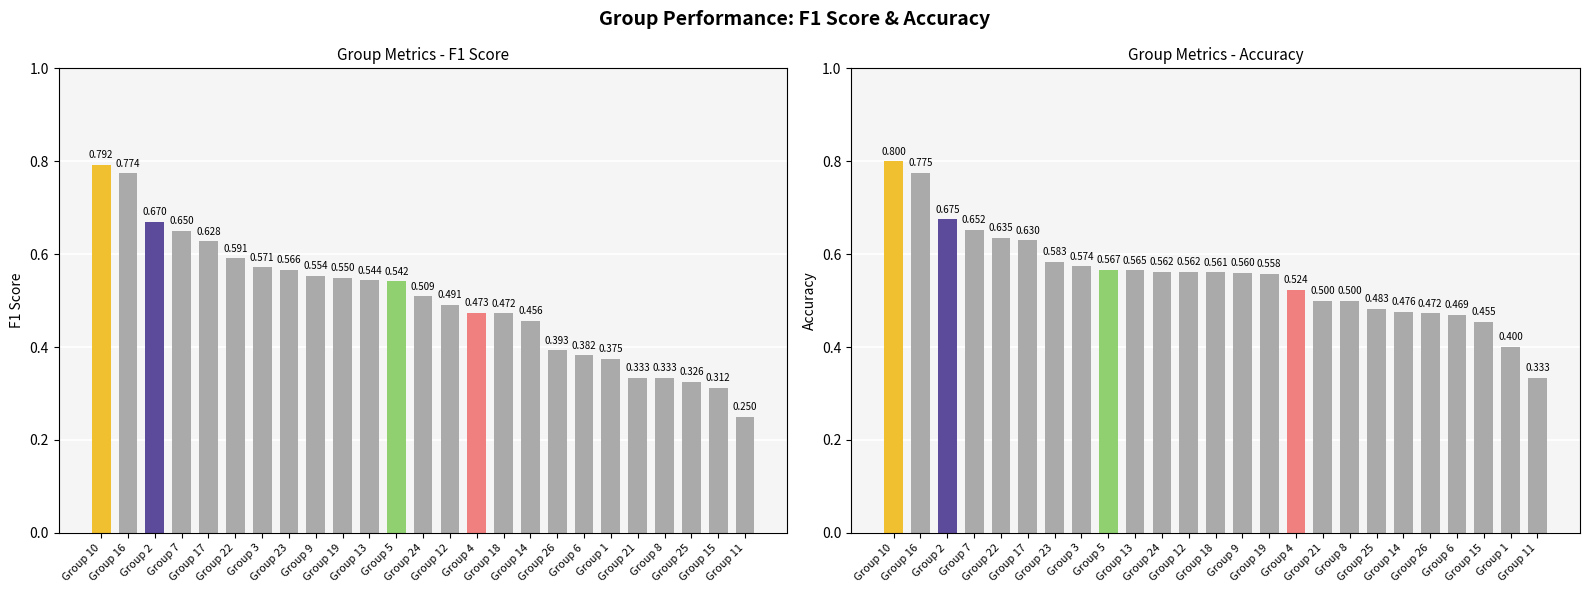

At which category does the chart reach its minimum across all series?

Group 11